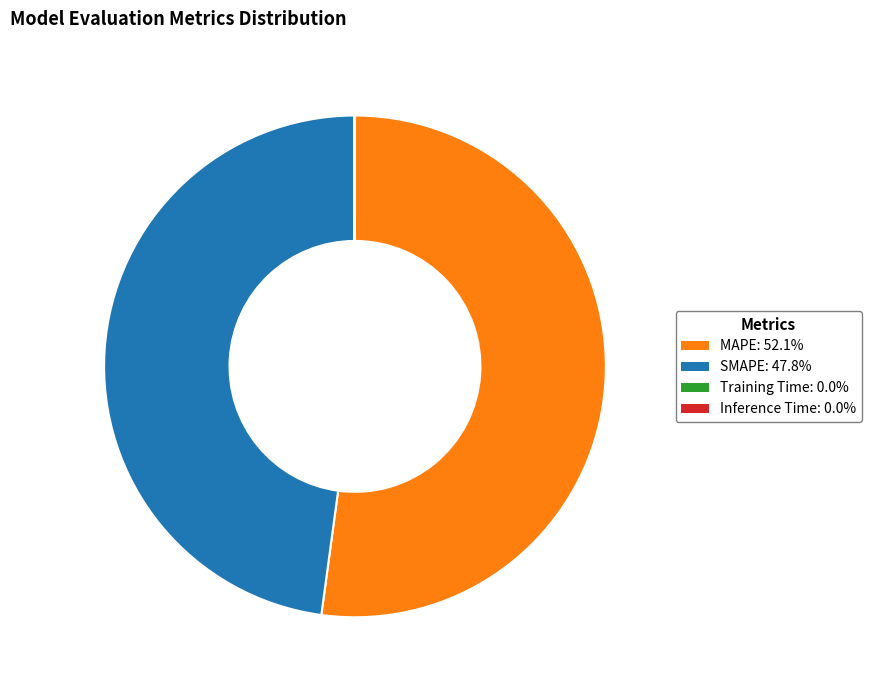

Is the sum of MAPE: 52.1% and SMAPE: 47.8% greater than half?

Yes